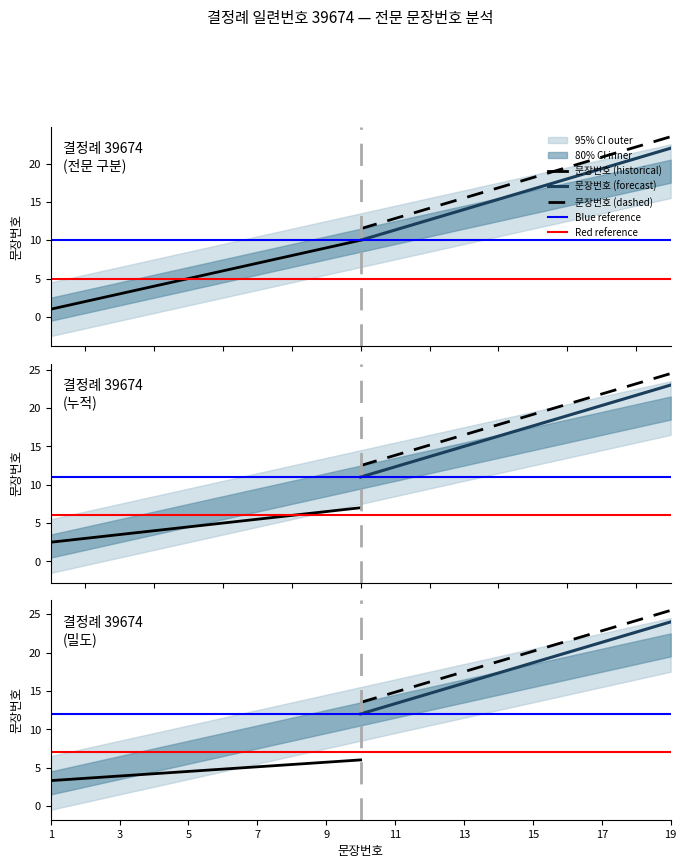

Reading right to left, what are all the values shown in this chart?

19	18	17	16	15	14	13	12	11	10	9	8	7	6	5	4	3	2	1